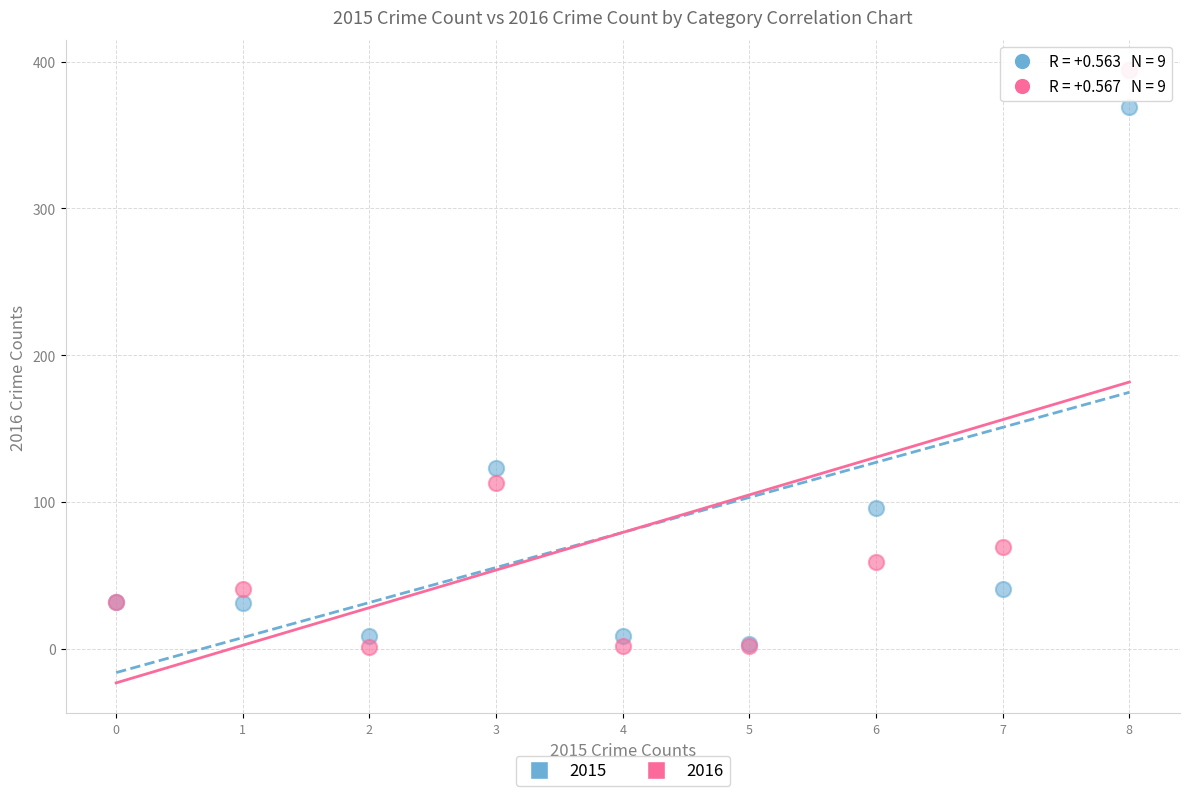

In the 2016 series, what Y value is closest to 197?

113